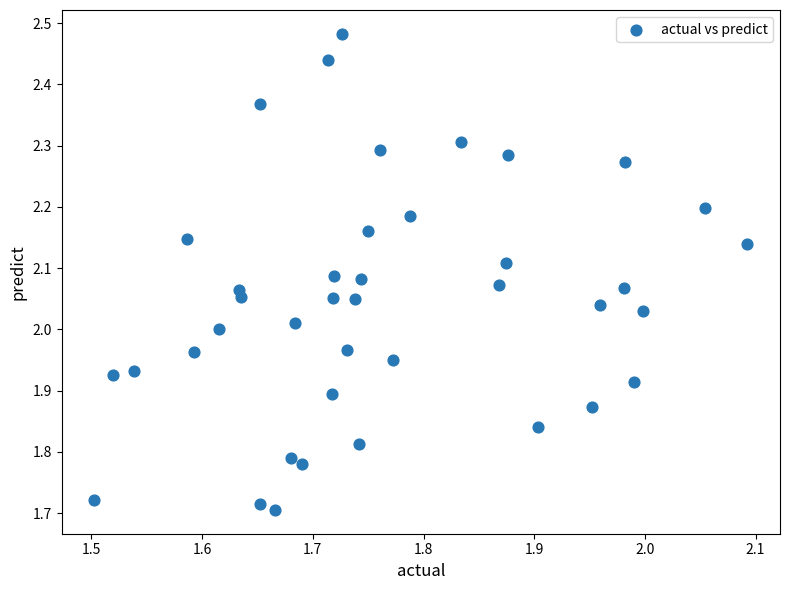

What is the range of Y values (max minus min)?

0.8